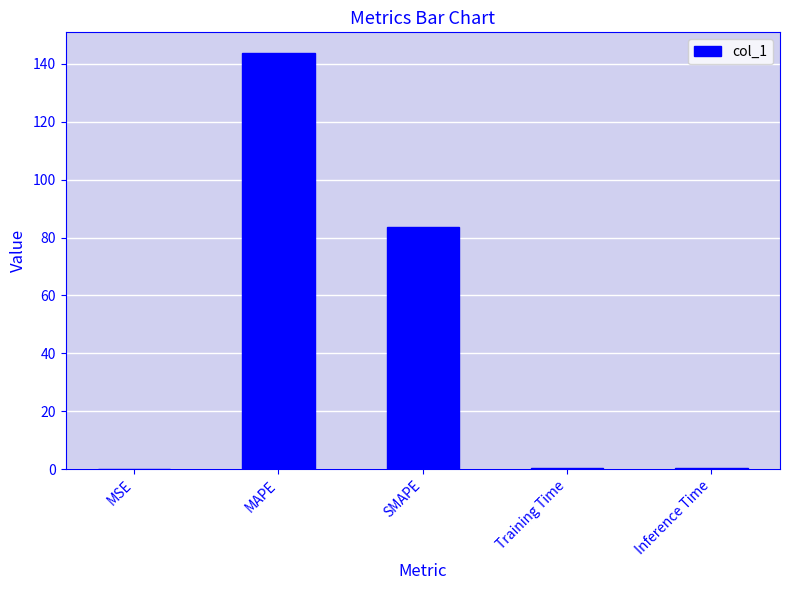

What is the approximate value at SMAPE?

83.6